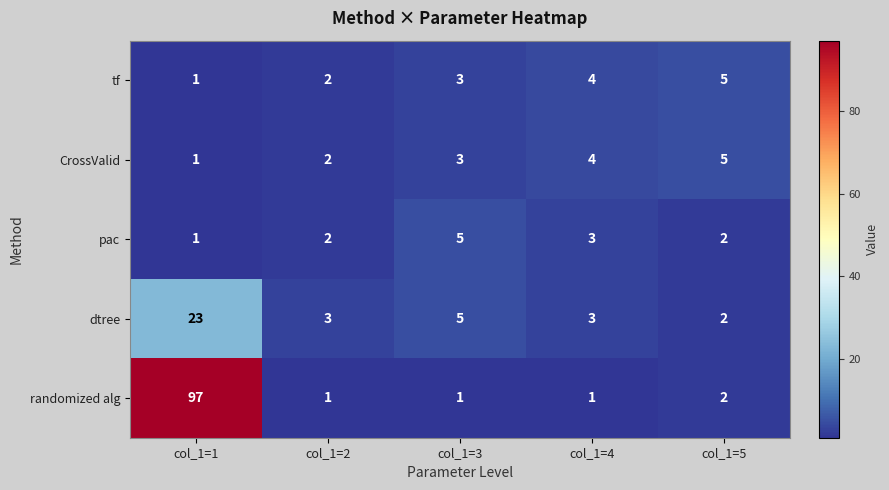

Reading left to right, extract all data points from this chart.

tf: 1	2	3	4	5
CrossValid: 1	2	3	4	5
pac: 1	2	5	3	2
dtree: 23	3	5	3	2
randomized alg: 97	1	1	1	2